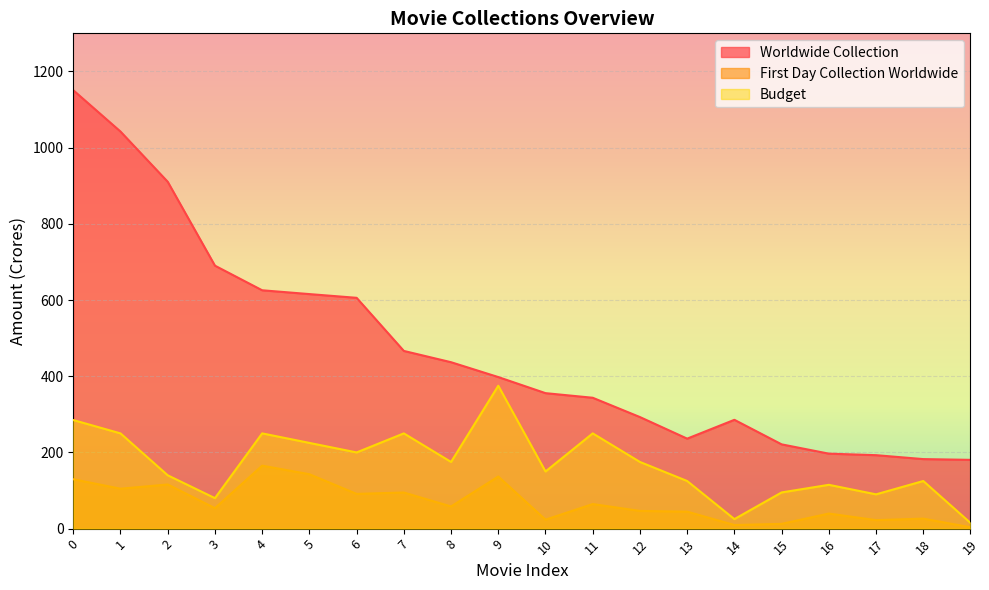

What is the smallest value displayed?

3.5